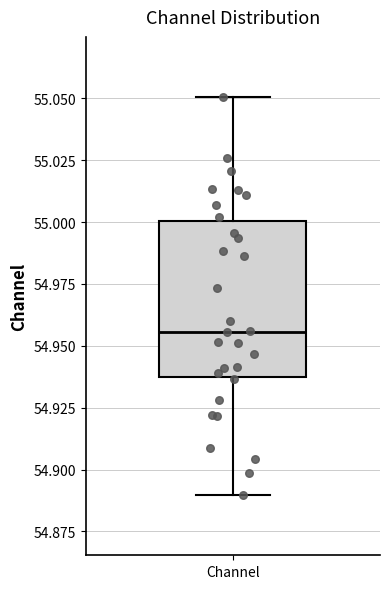

Read this box plot against the y-axis: the position of the median line, the range covered by the box, and the ends of both whiskers. The values are not printed on the chart, so give them approximately, as read against the axis.

median 54.955, box 54.935 to 55.000, whiskers 54.890 to 55.050